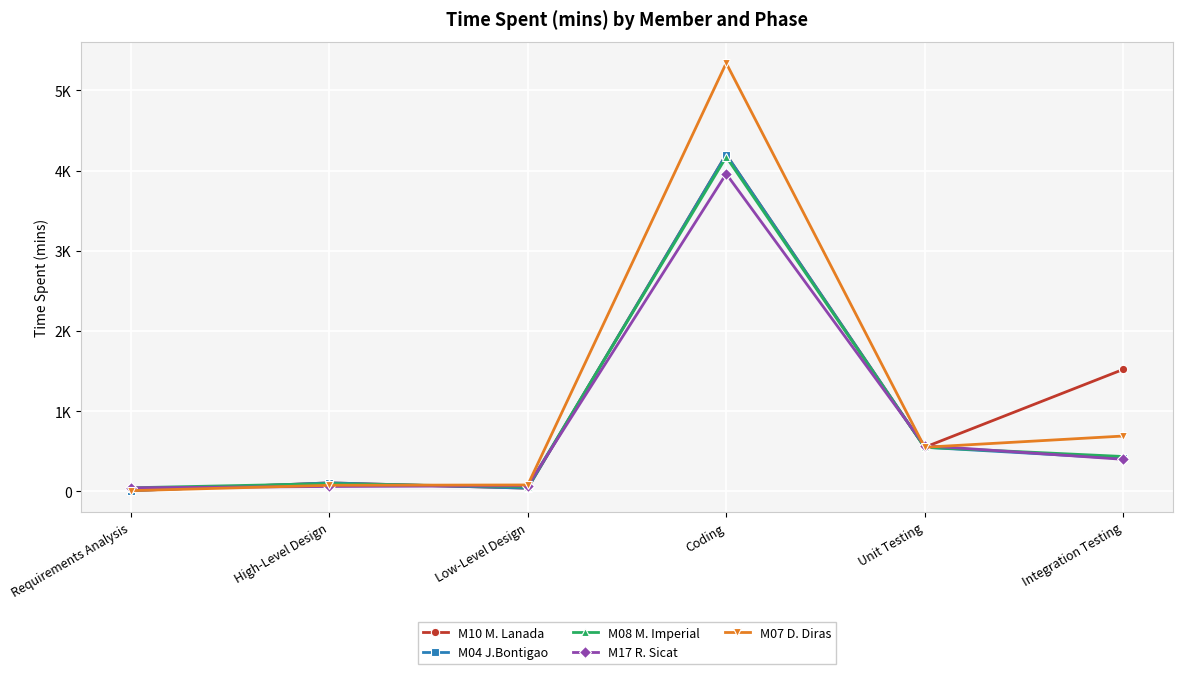

Is it true that M07 D. Diras equals 12 at Requirements Analysis?

False